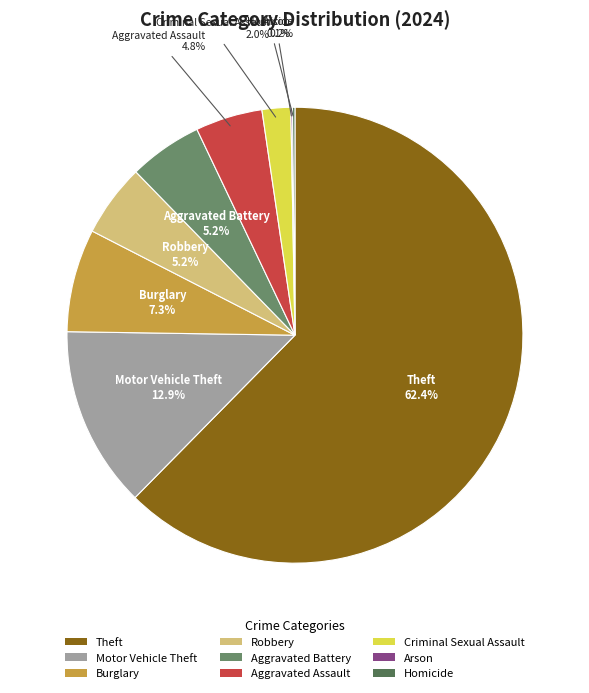

Combined, what portion of the pie is Theft and Motor Vehicle Theft?

75.2%